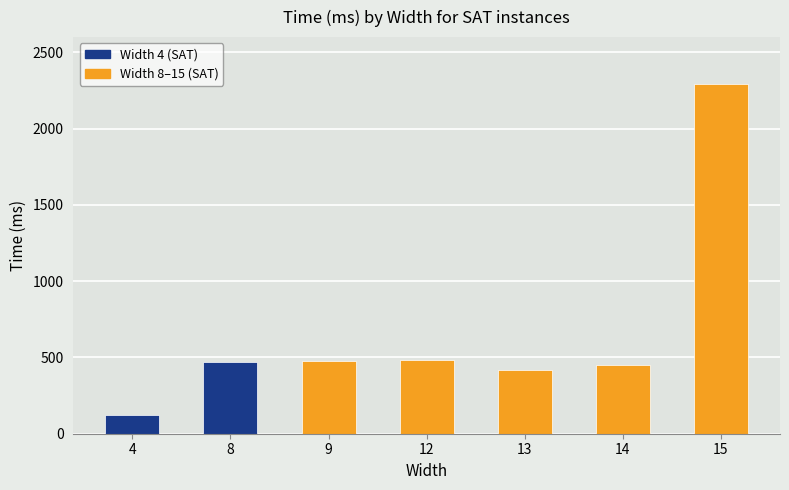

The value at 12 is 164. True or false?

False